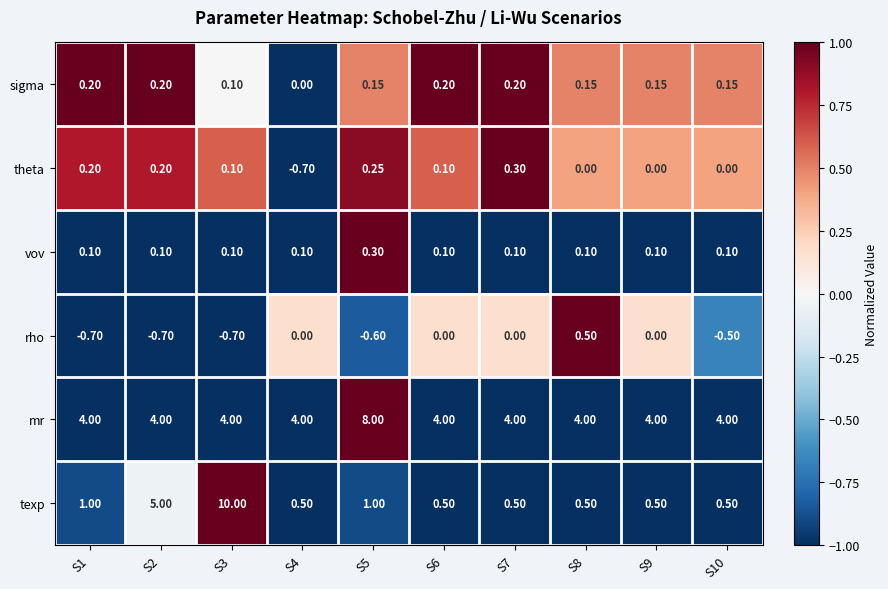

Which series has the largest range (max minus min)?

texp